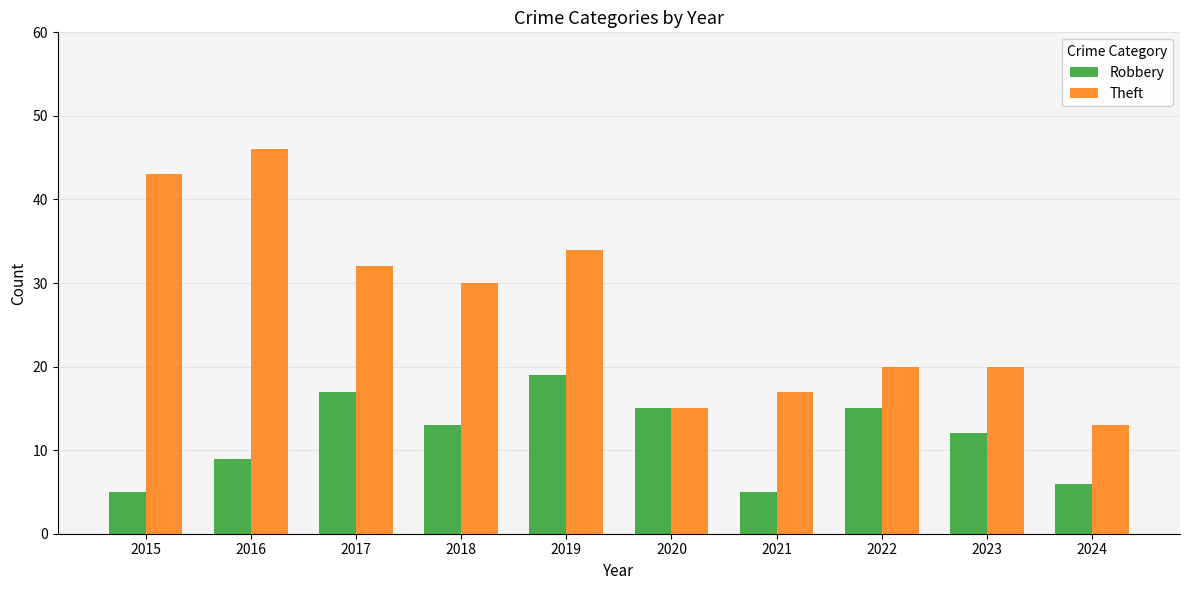

What is the sum of all Robbery values?

116